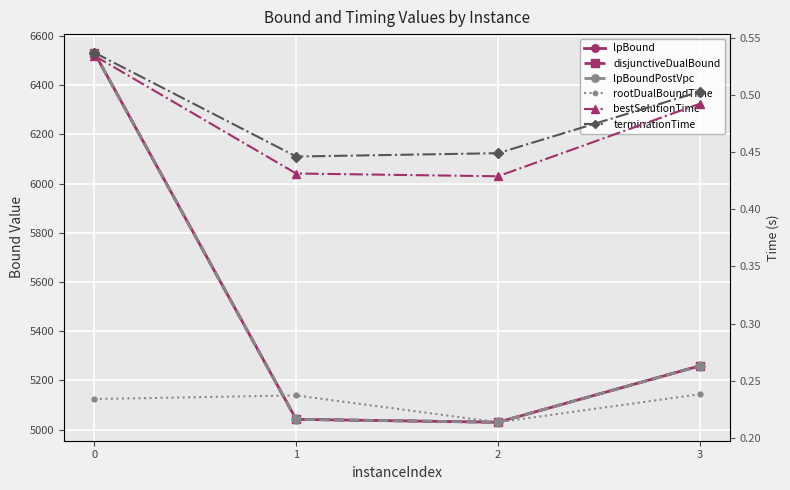

List the series in order of their peak value, highest first.

lpBound, disjunctiveDualBound, lpBoundPostVpc, terminationTime, bestSolutionTime, rootDualBoundTime